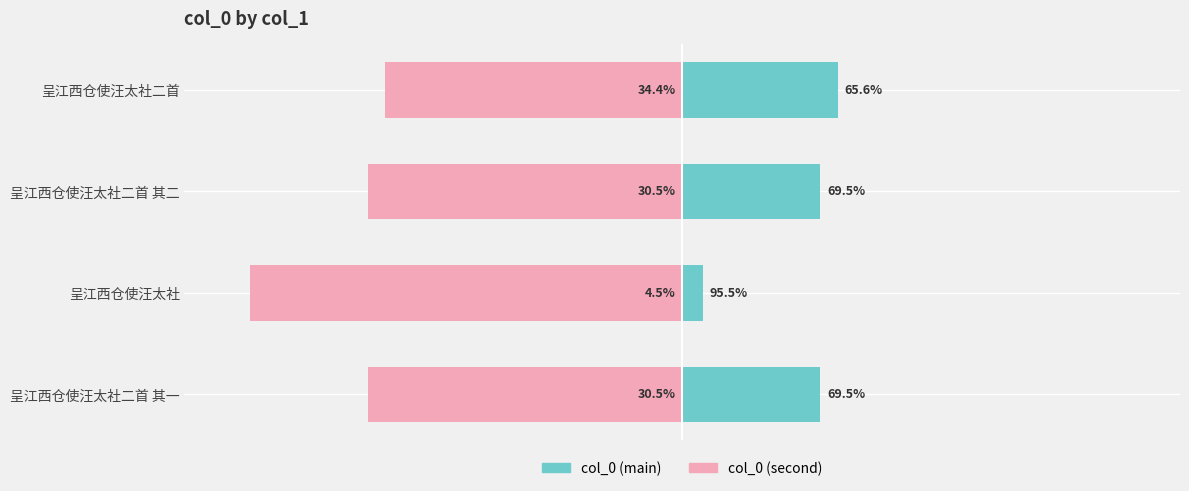

How many bars are there in each group?

2